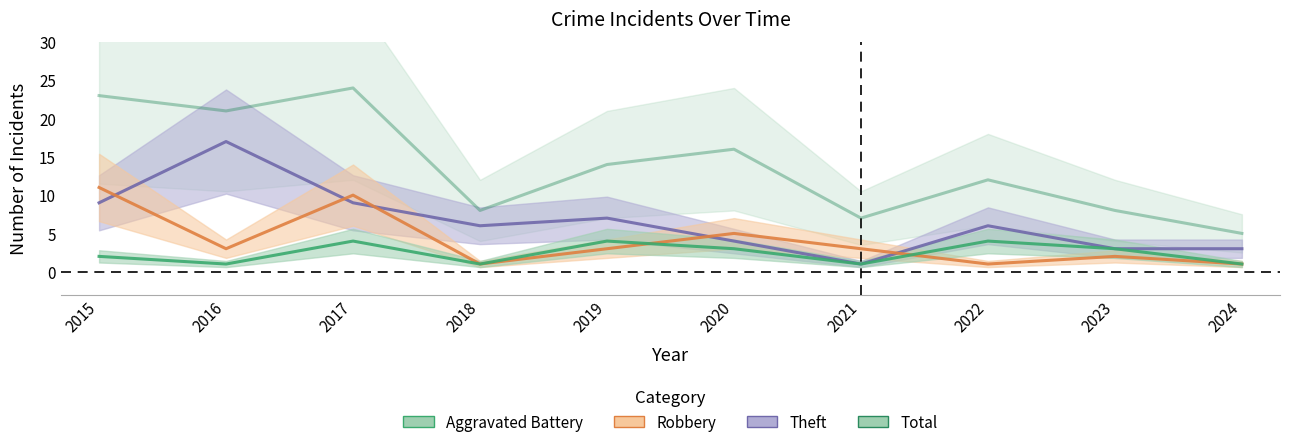

Is the value of Robbery at 2020 greater than the value of Theft at 2019?

No